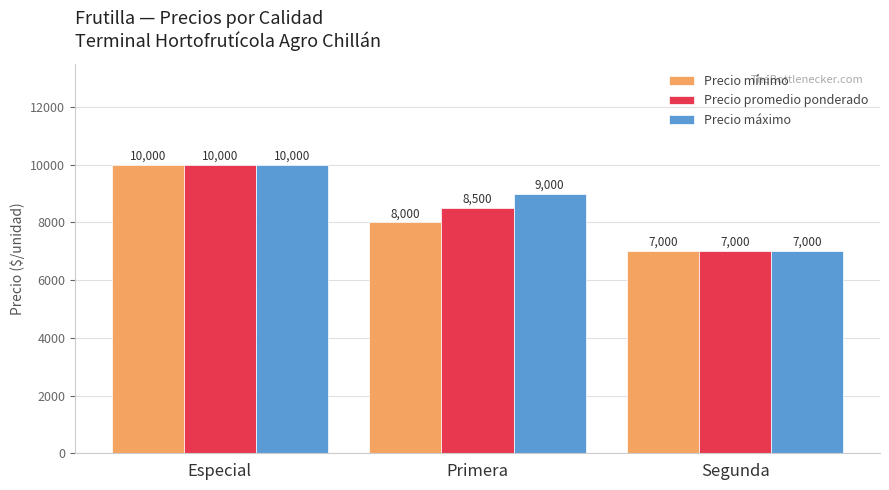

At which label does Precio promedio ponderado first exceed 8500?

Especial